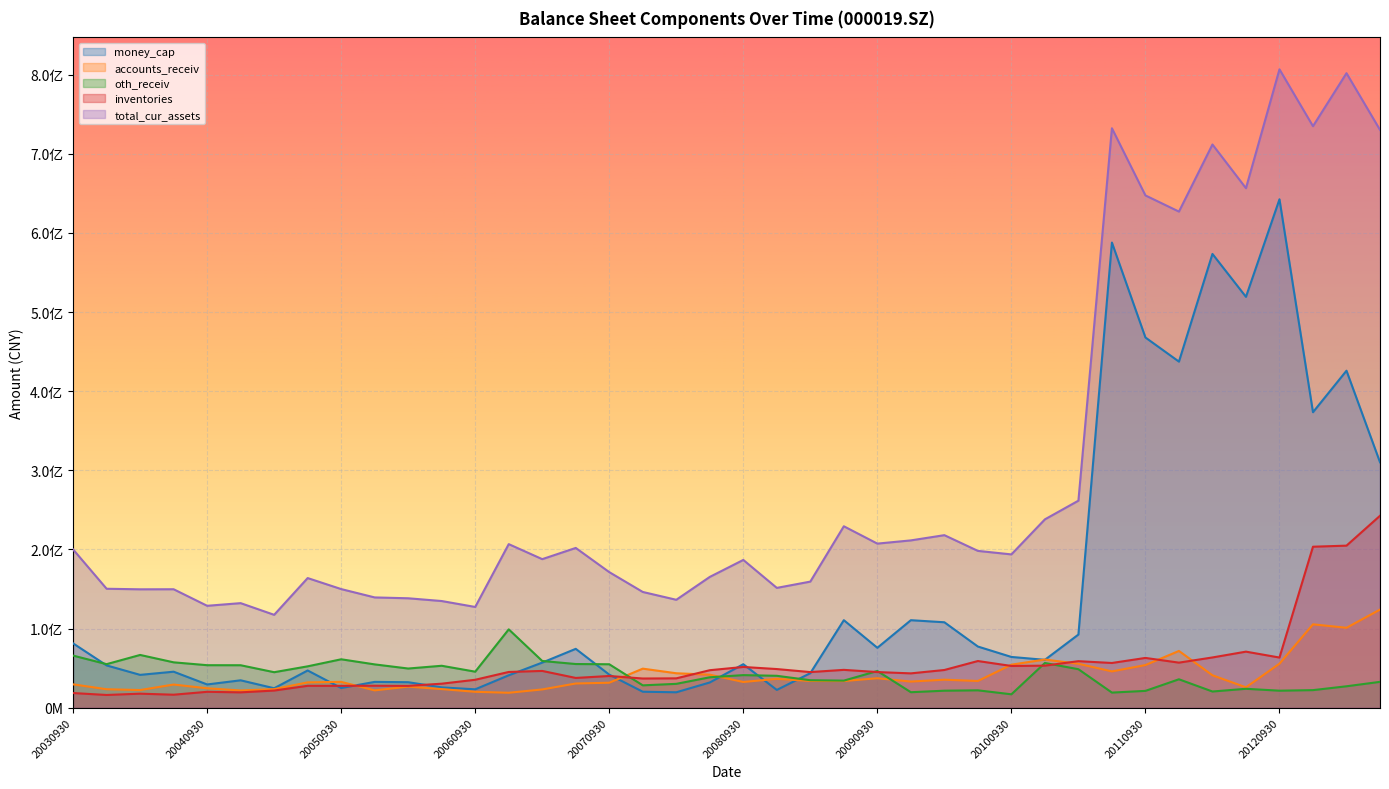

Where is oth_receiv nearest to the value 58013074?

20040630